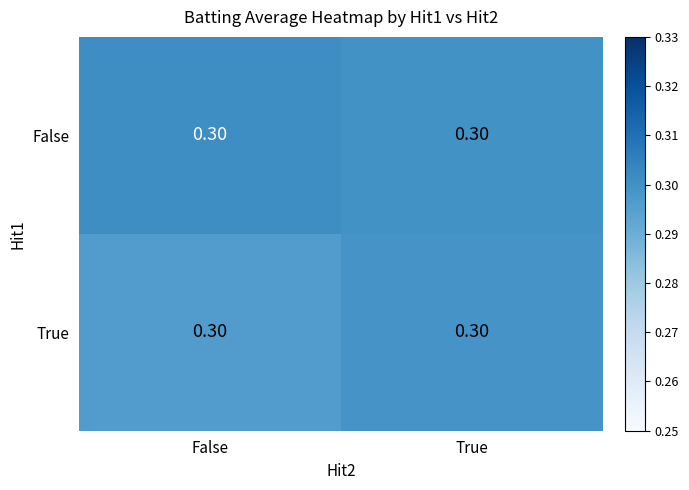

What is the average value of the False series?

0.3